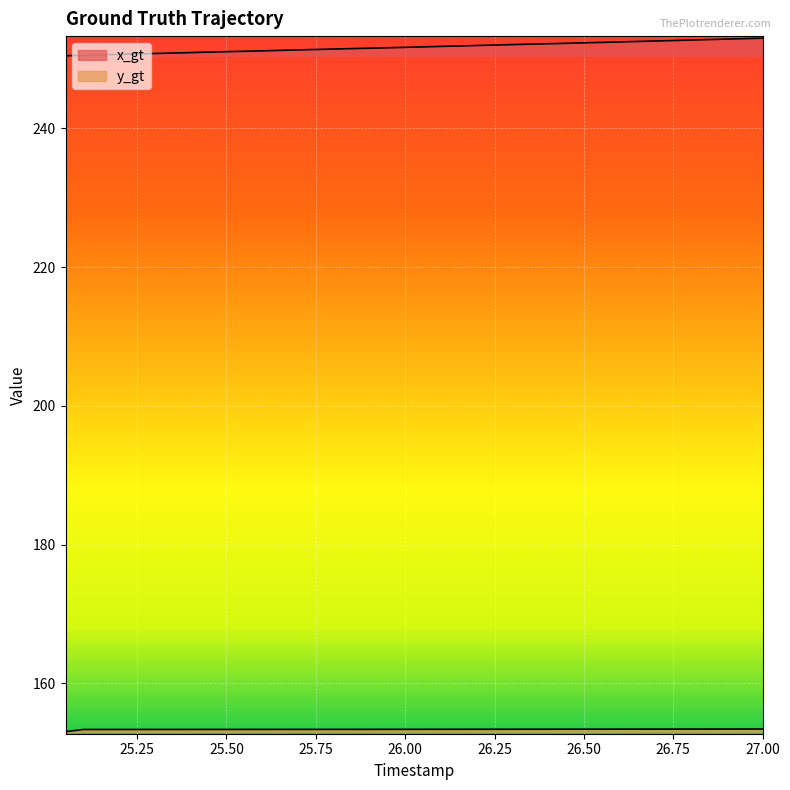

Reading left to right, extract all data points from this chart.

x_gt: 25.05=250.5	25.1=250.5	25.15=250.6	25.2=250.7	25.25=250.7	25.3=250.8	25.35=250.9	25.4=250.9	25.45=251.0	25.5=251.1	25.55=251.1	25.6=251.2	25.65=251.2	25.7=251.3	25.75=251.4	25.8=251.4	25.85=251.5	25.9=251.6	25.95=251.6	26.0=251.7	26.05=251.8	26.1=251.8	26.15=251.9	26.2=252.0	26.25=252.0	26.3=252.1	26.35=252.1	26.4=252.2	26.45=252.3	26.5=252.3	26.55=252.4	26.6=252.5	26.65=252.5	26.7=252.6	26.75=252.7	26.8=252.7	26.85=252.8	26.9=252.9	26.95=252.9	27.0=253.0
y_gt: 25.05=153.0	25.1=153.3	25.15=153.3	25.2=153.3	25.25=153.3	25.3=153.3	25.35=153.3	25.4=153.3	25.45=153.3	25.5=153.3	25.55=153.4	25.6=153.4	25.65=153.4	25.7=153.4	25.75=153.4	25.8=153.4	25.85=153.4	25.9=153.4	25.95=153.4	26.0=153.4	26.05=153.4	26.1=153.4	26.15=153.4	26.2=153.4	26.25=153.4	26.3=153.4	26.35=153.4	26.4=153.4	26.45=153.4	26.5=153.4	26.55=153.4	26.6=153.4	26.65=153.4	26.7=153.4	26.75=153.4	26.8=153.4	26.85=153.4	26.9=153.4	26.95=153.4	27.0=153.4